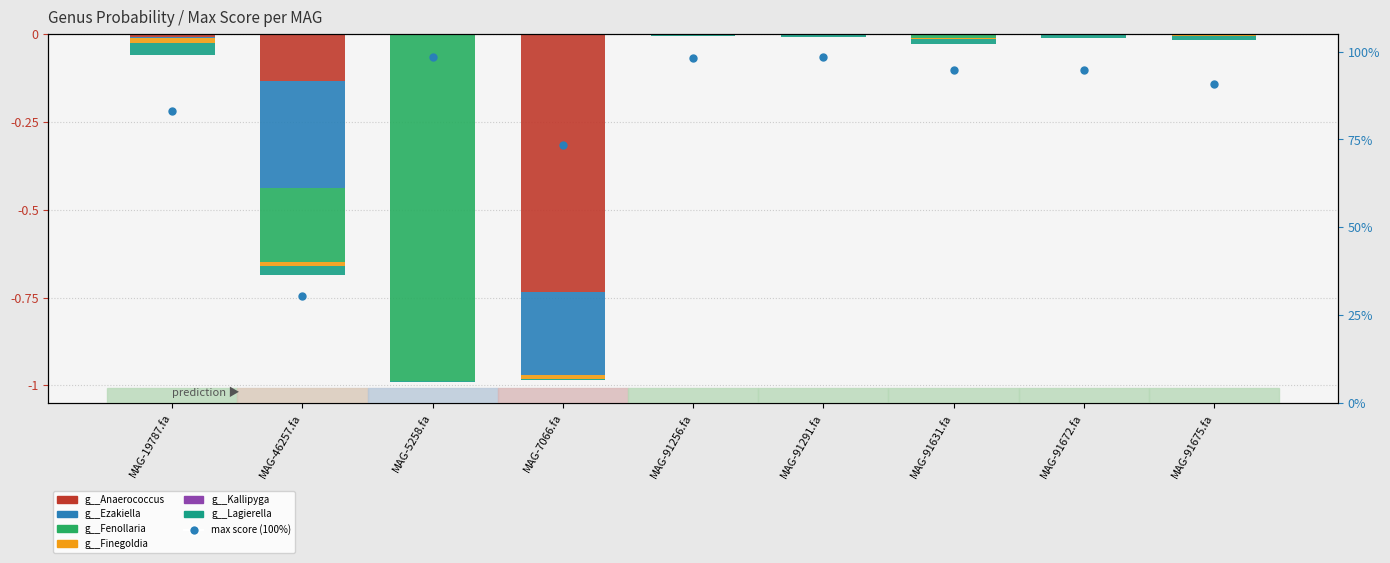

Is the value of 6-g__Lagierella at MAG-7066.fa greater than the value of 1-g__Anaerococcus at MAG-91672.fa?

No